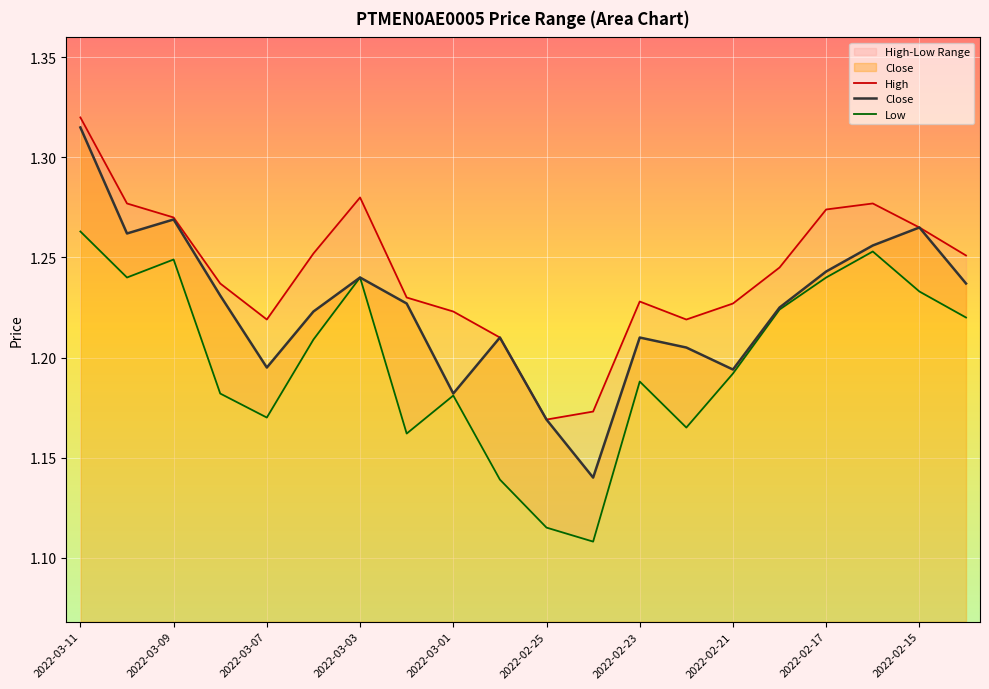

Count the number of categories in the chart.

20